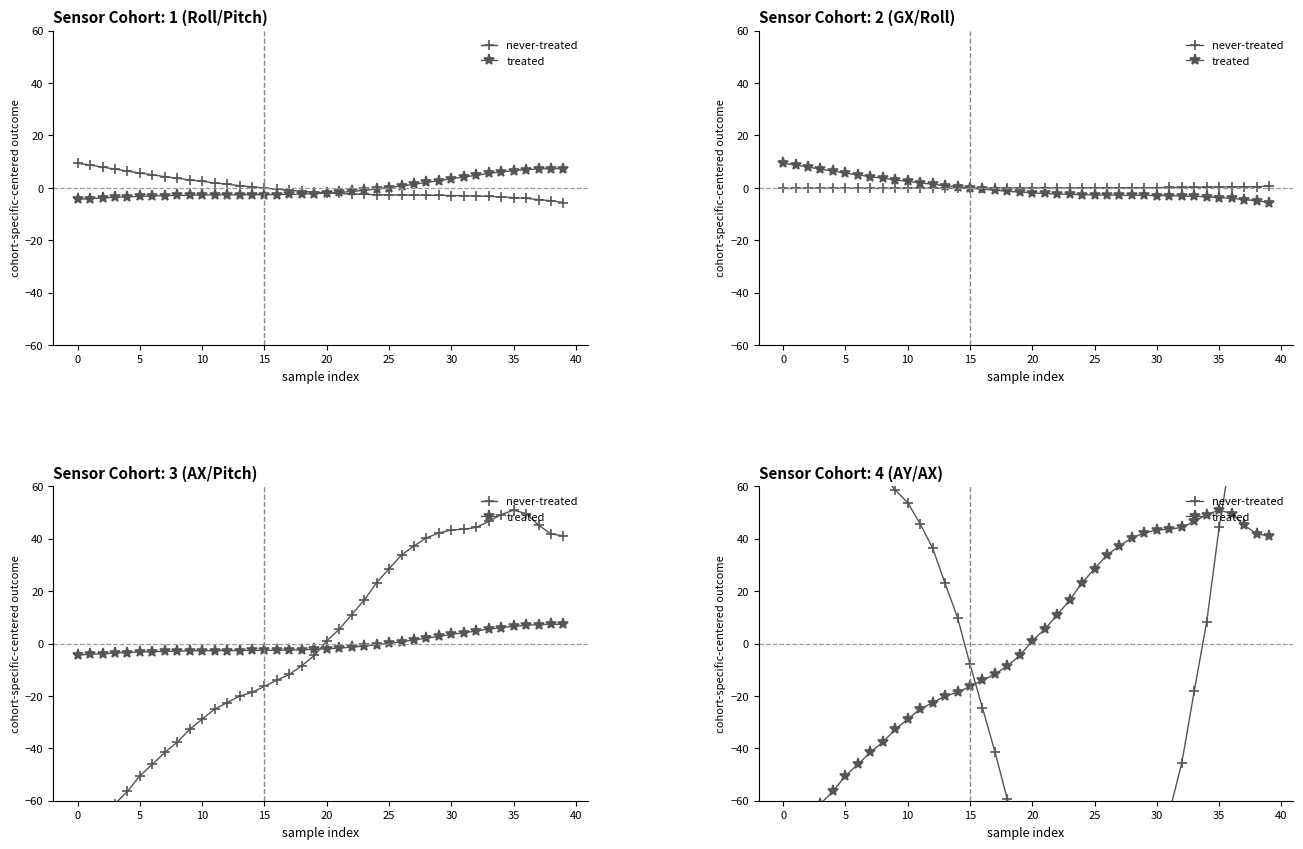

True or false: never-treated has a value of 68.0 at 38.

False